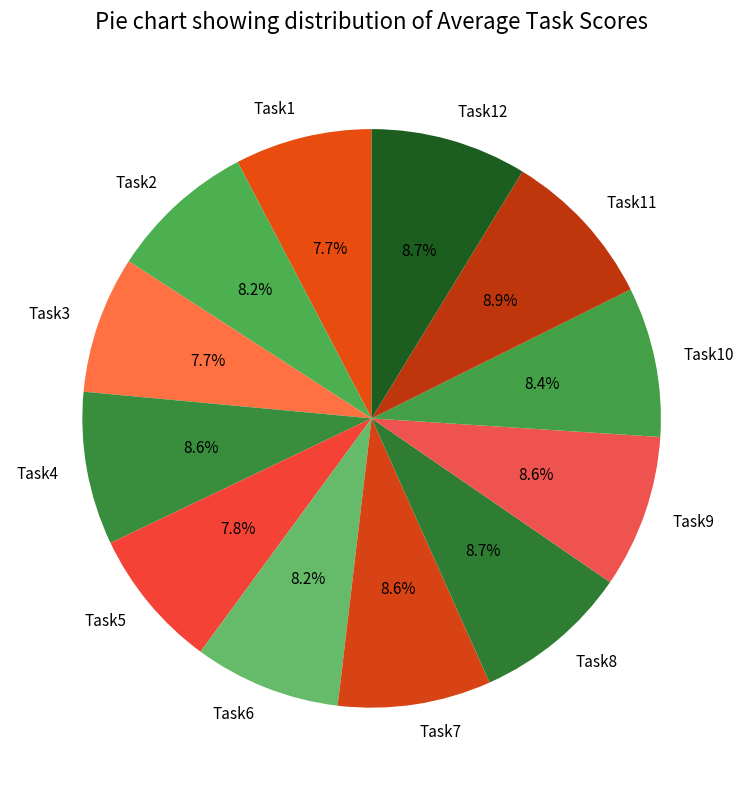

Count the number of slices in the pie.

12